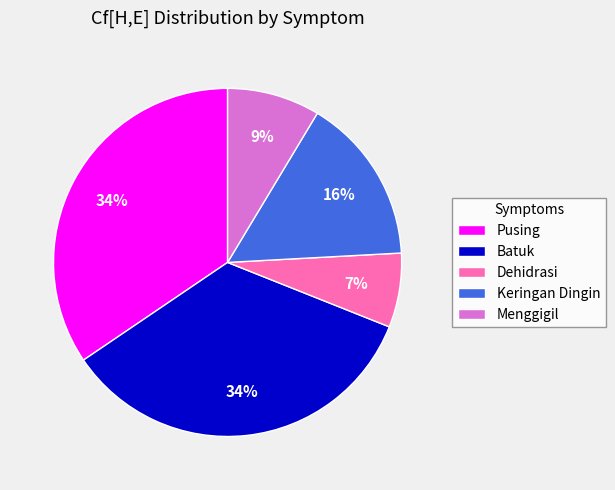

Which category has the smallest portion of the pie?

Dehidrasi